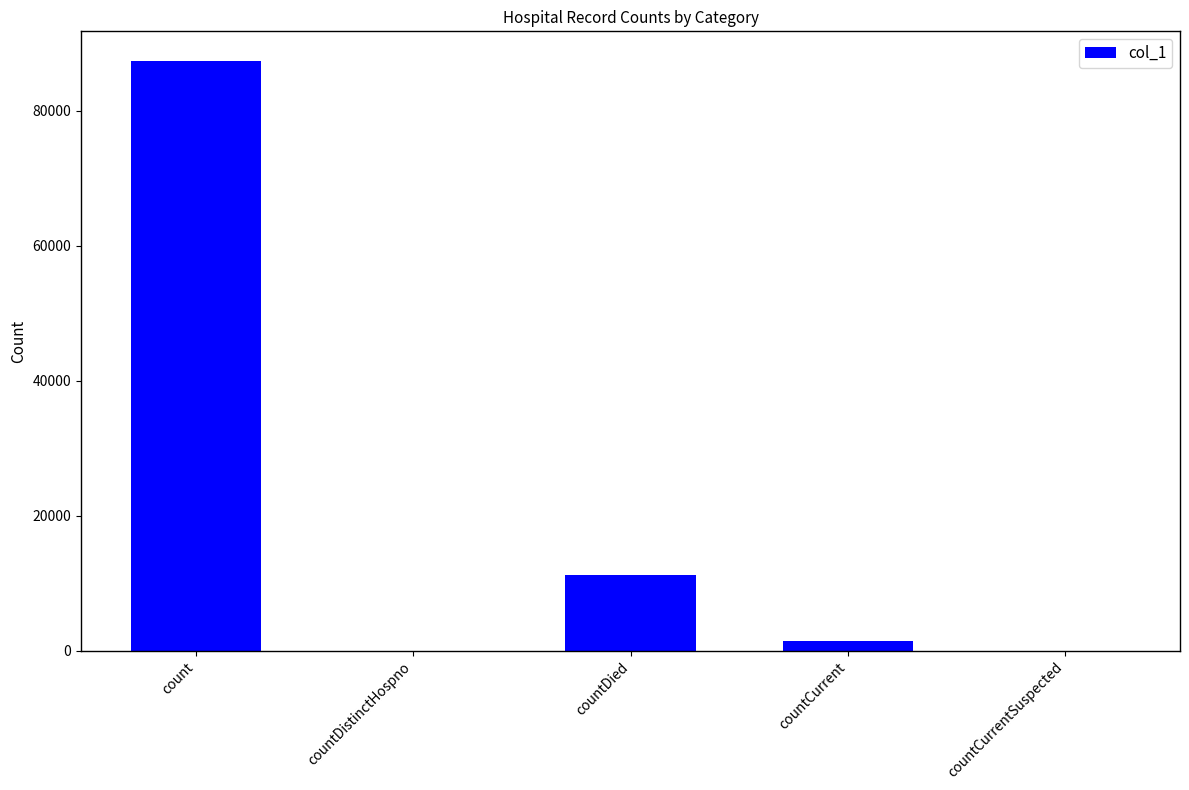

Which has a higher value, countCurrentSuspected or count?

count